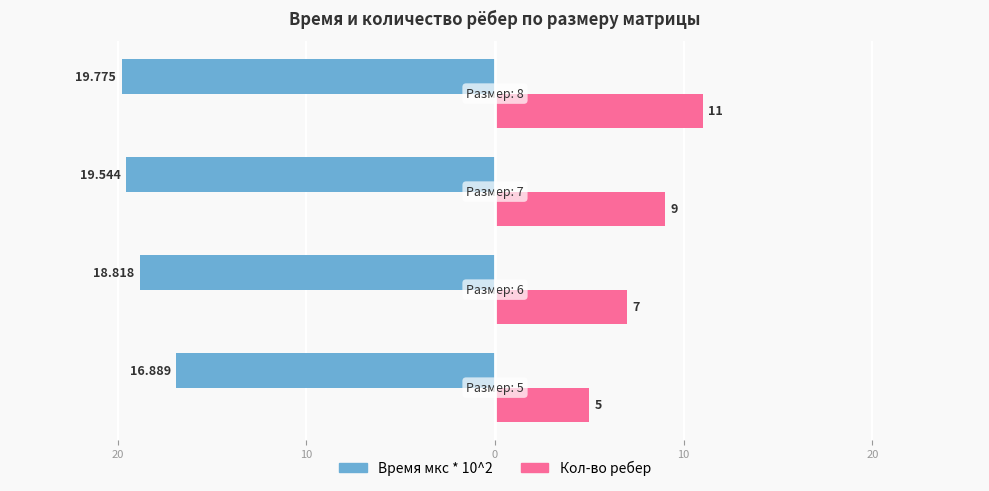

Reading left to right, list all the values displayed in this chart.

Время мкс * 10^2: -16.9	-18.8	-19.5	-19.8
Кол-во ребер: 5.0	7.0	9.0	11.0